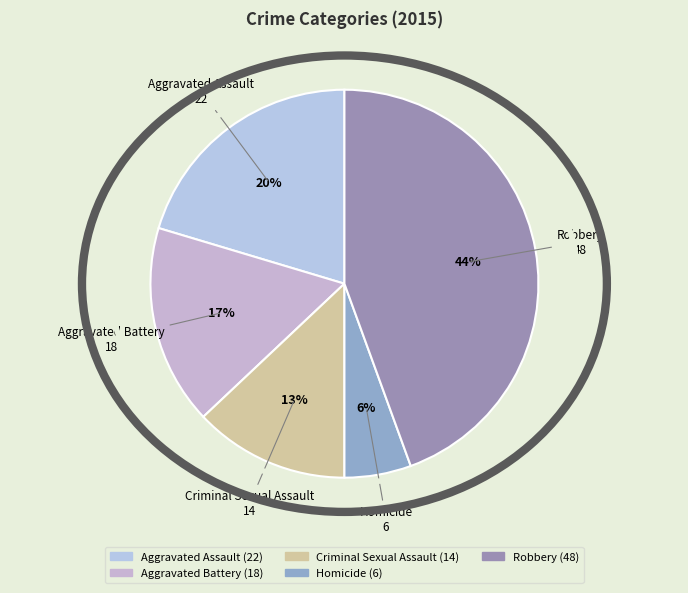

What percentage is the Homicide slice, to the nearest percent?

6%